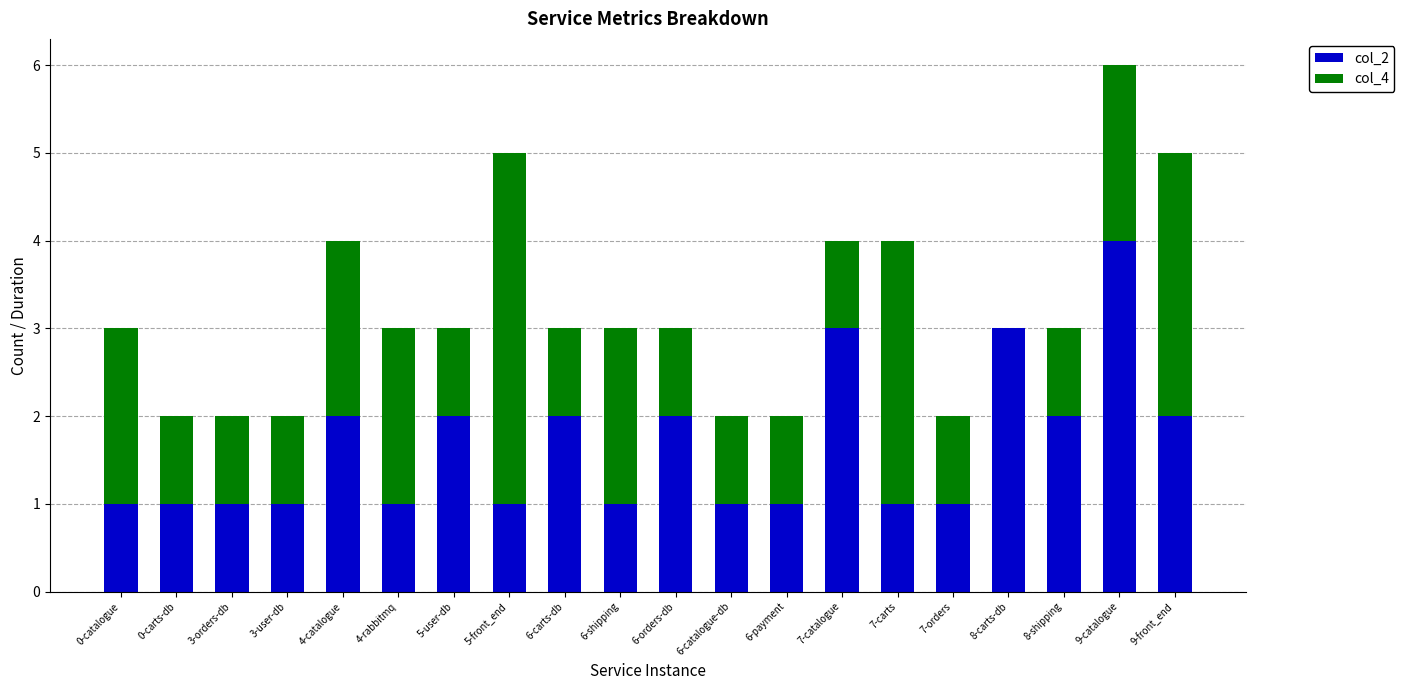

Is it true that col_2 equals 3 at 9-front_end?

False